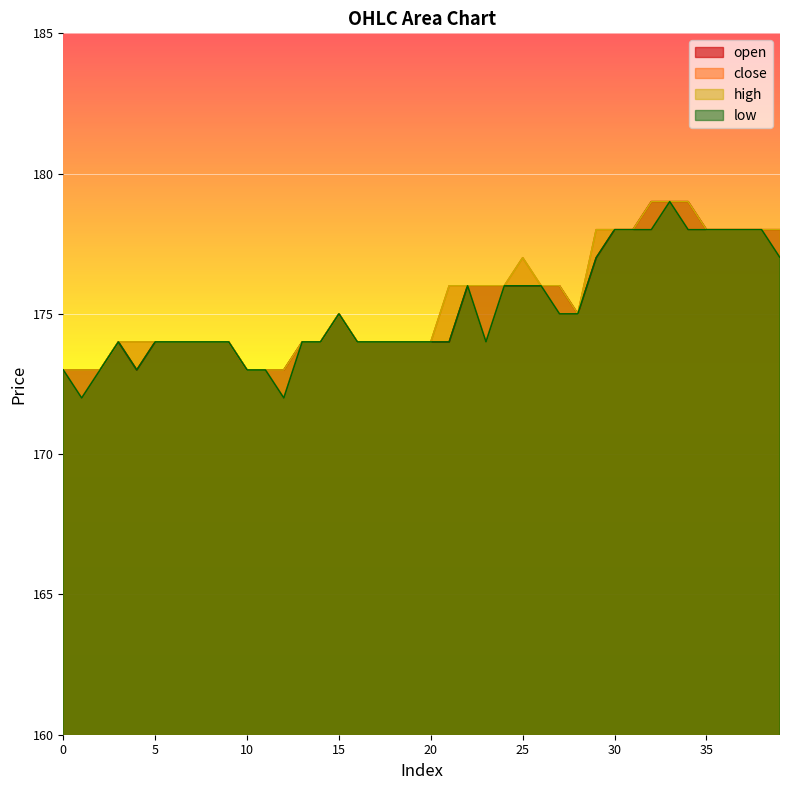

Count the high values in the range 174 to 178.

31